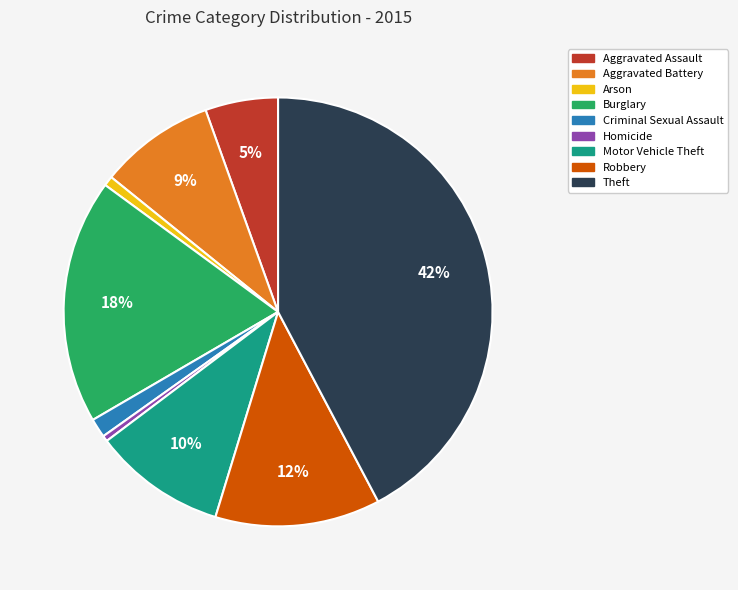

Which has a higher value, Homicide or Robbery?

Robbery